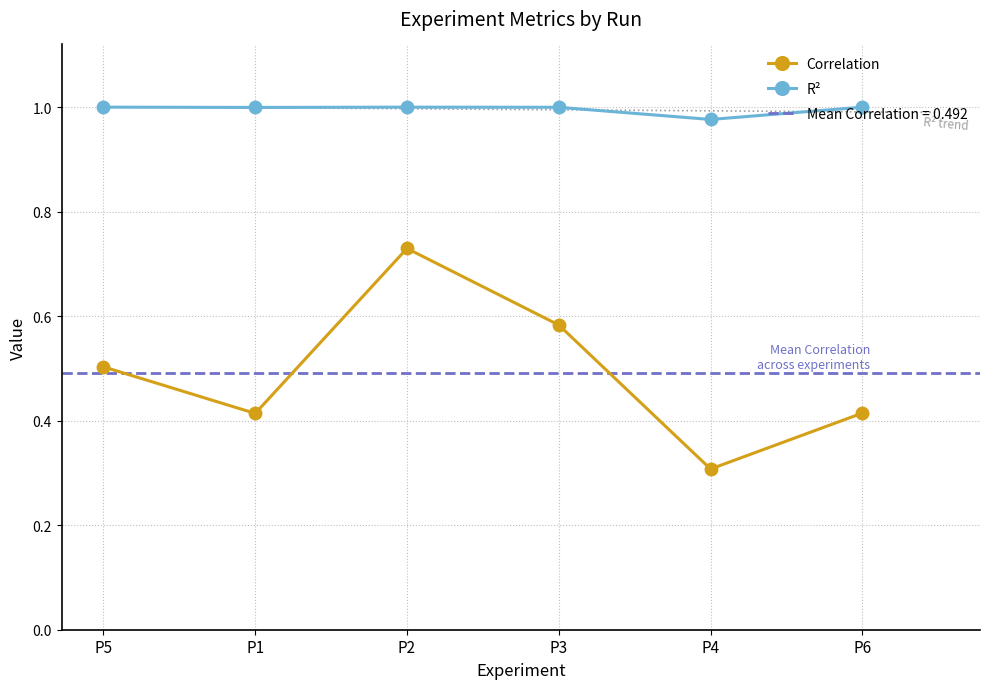

Where is R² nearest to the value 0?

P4